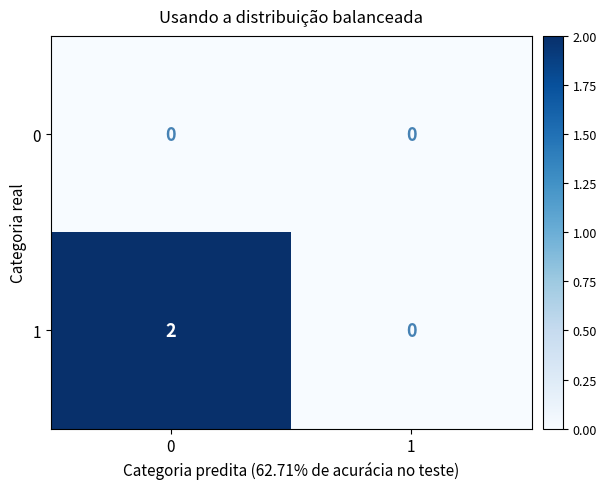

True or false: 1 has a value of 0 at 1.

True